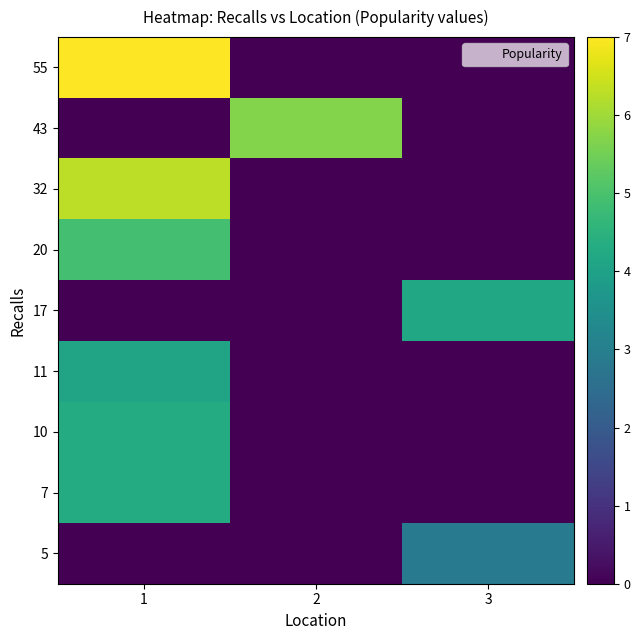

Between 1 and 3, which is larger?

1